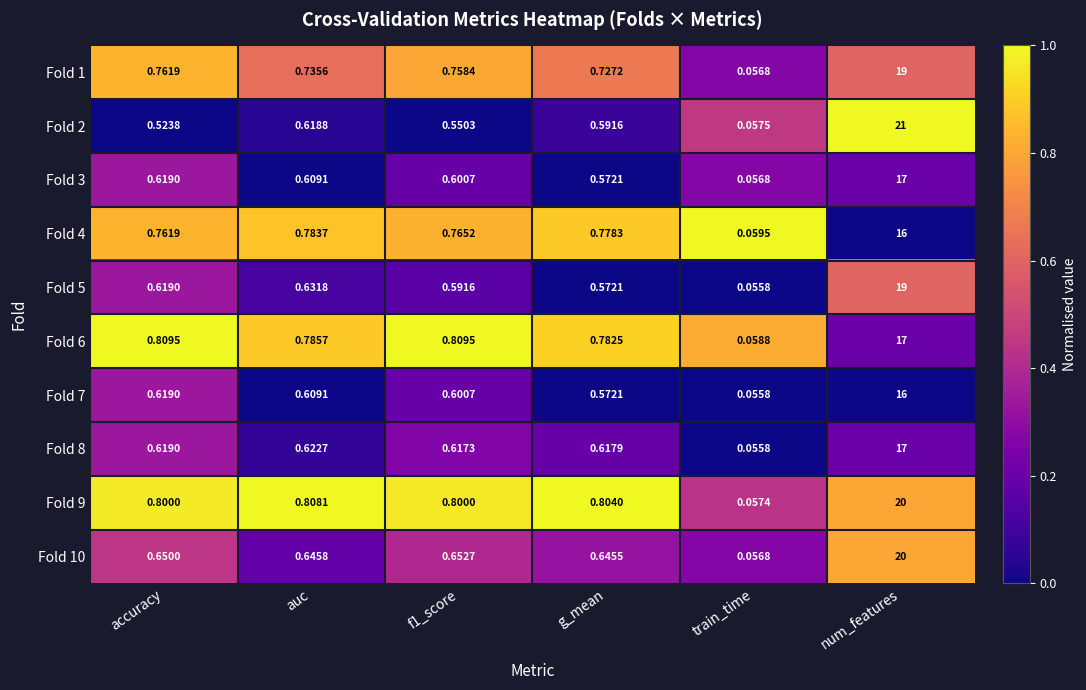

Where is Fold 1 nearest to the value 9?

accuracy